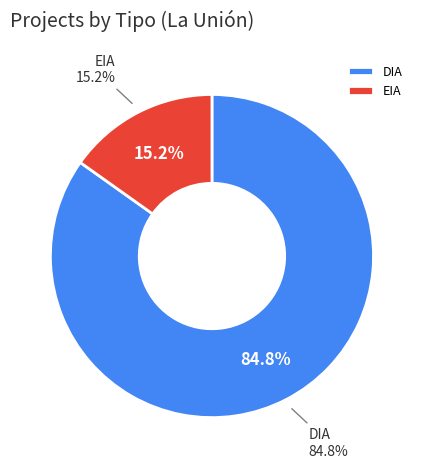

How many segments does this pie chart have?

2